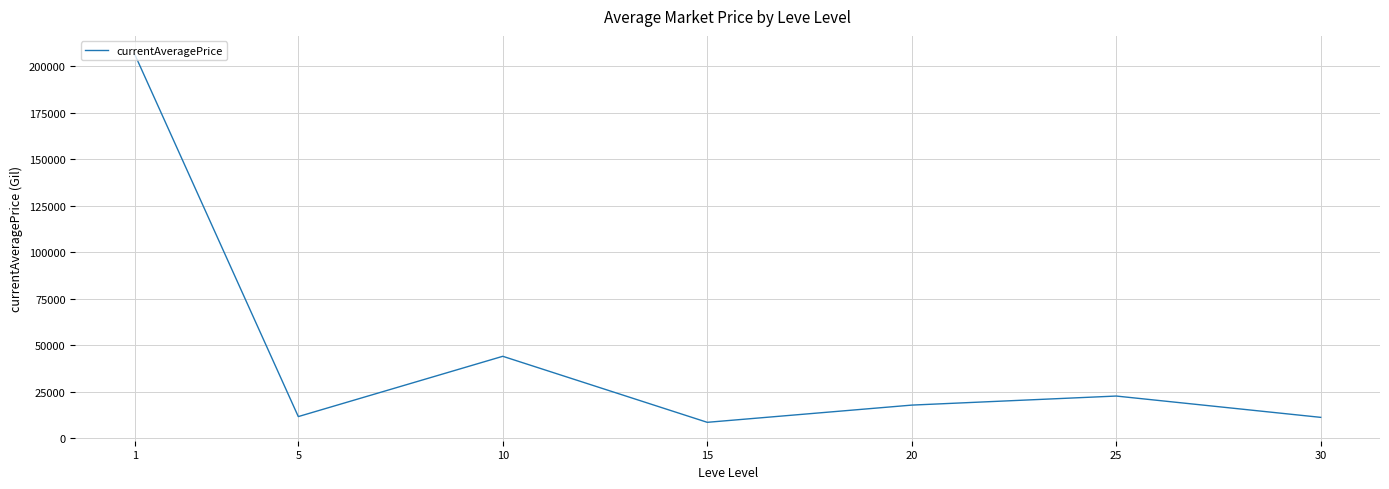

What is the maximum value shown in the chart?

206421.6